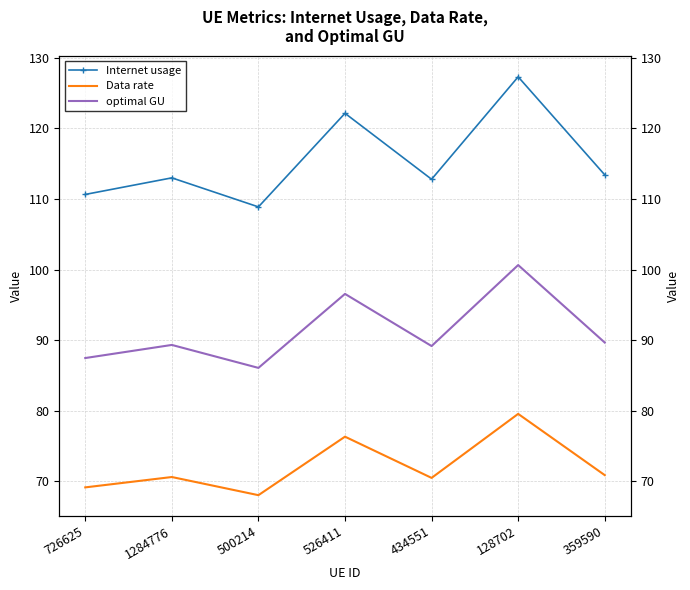

What is the difference between the second highest and second lowest values in the Data rate series?

7.2